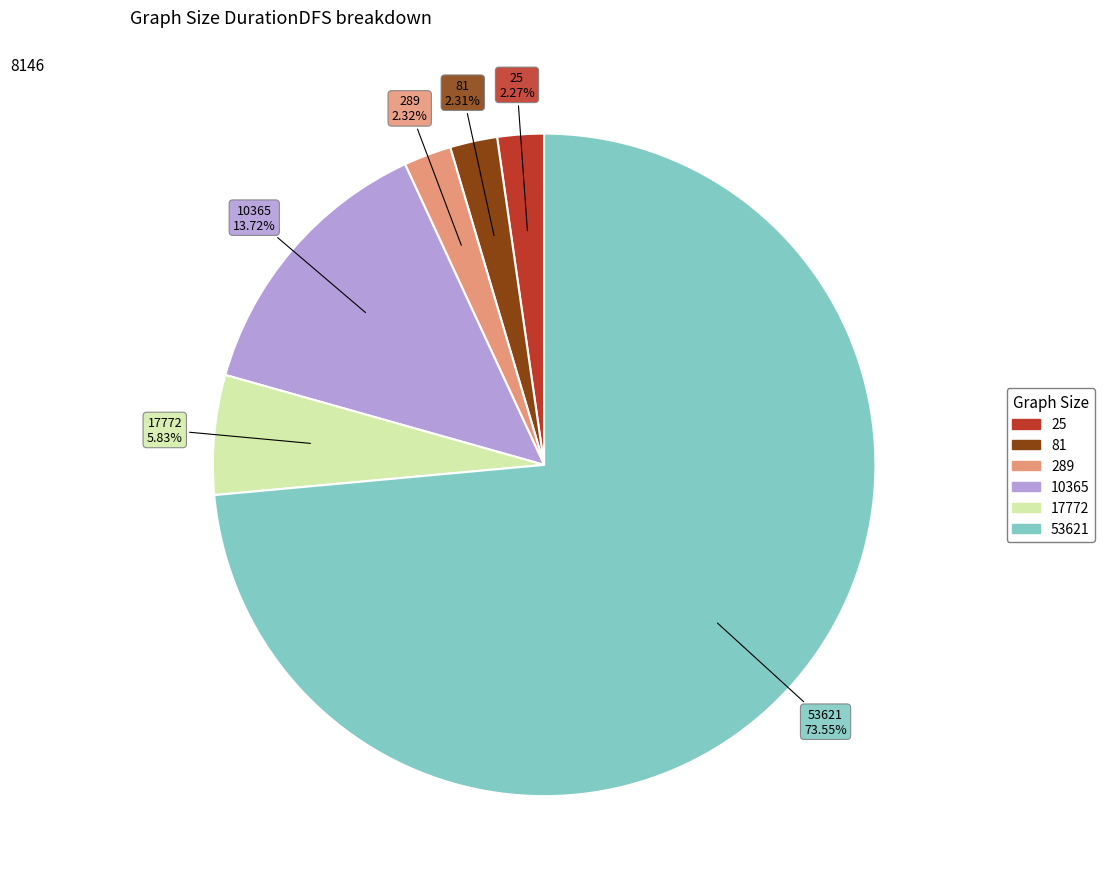

Combined, do 10365 and 25 account for over 50%?

No